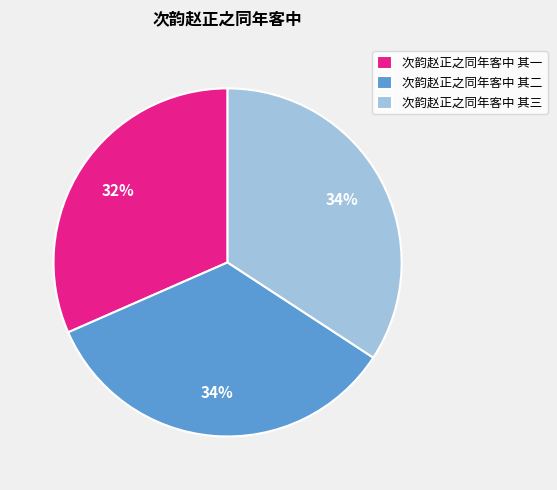

Which has a higher value, 次韵赵正之同年客中 其一 or 次韵赵正之同年客中 其二?

次韵赵正之同年客中 其二